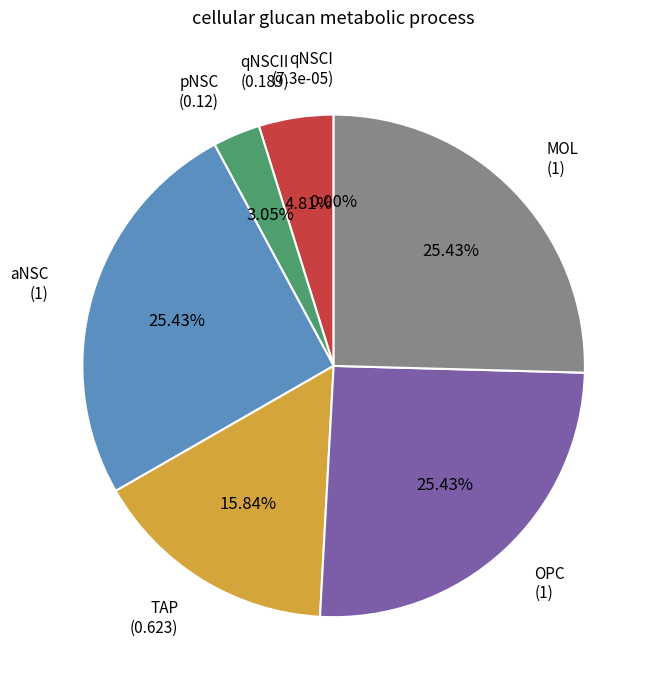

Does any single category account for the majority?

No